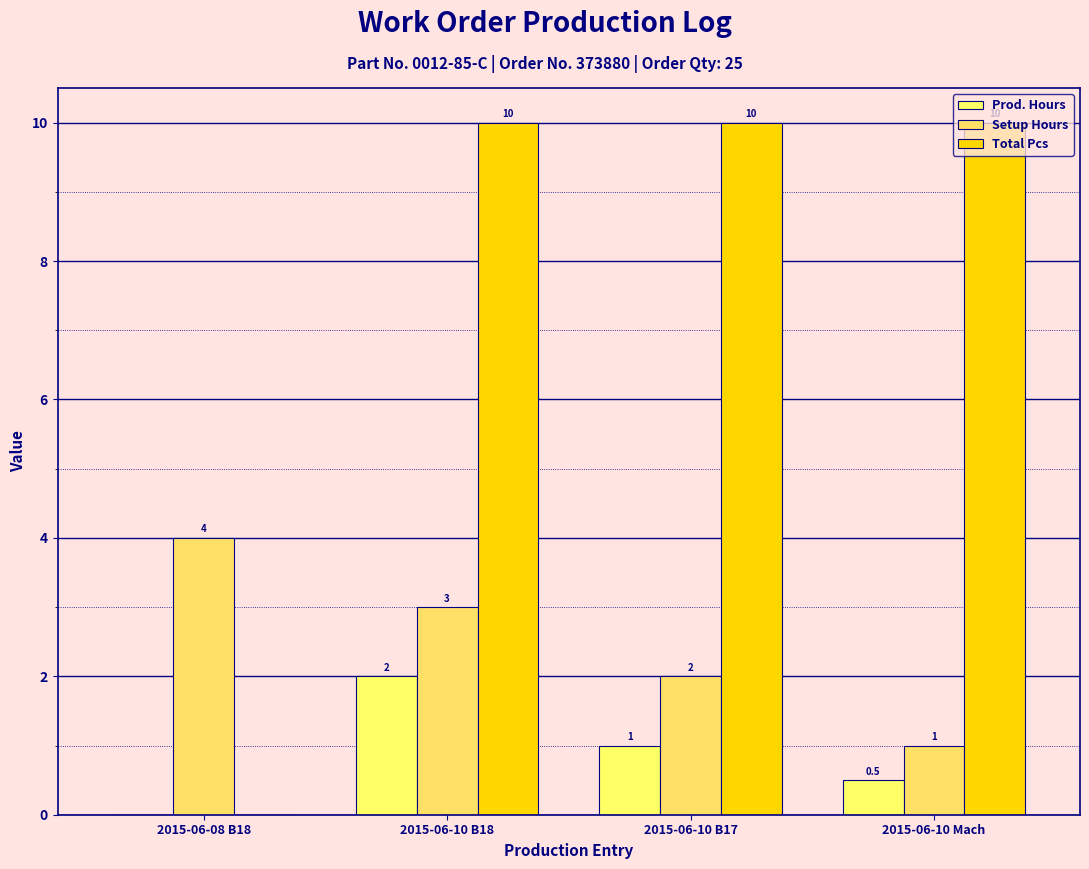

How many groups of bars are there?

4